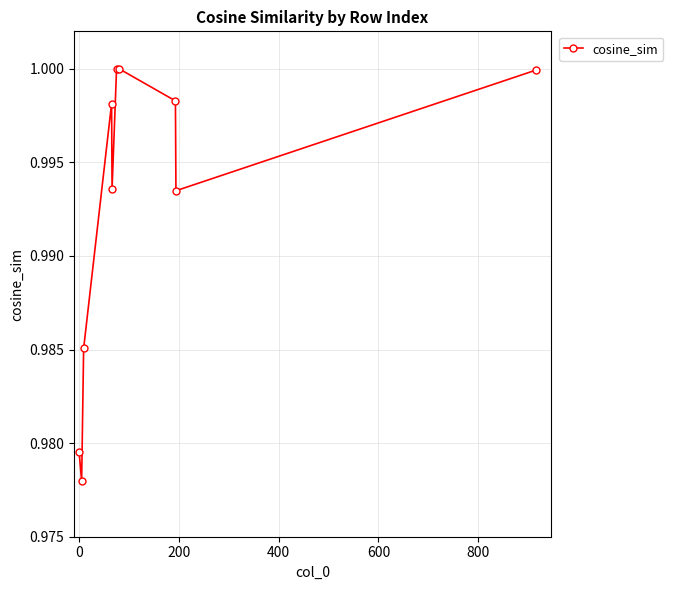

How many interior local peaks (higher than both neighbors) does the data have?

2